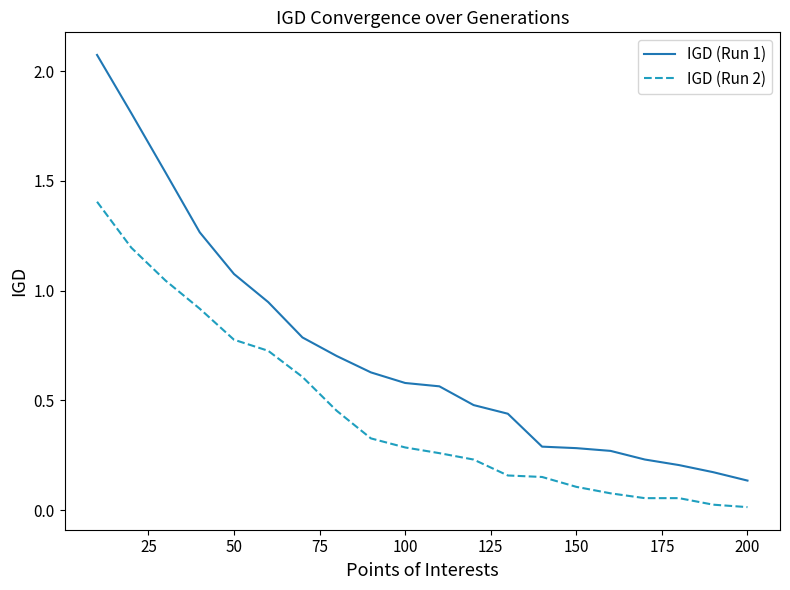

Which series has the largest total across all categories?

IGD (Run 1)